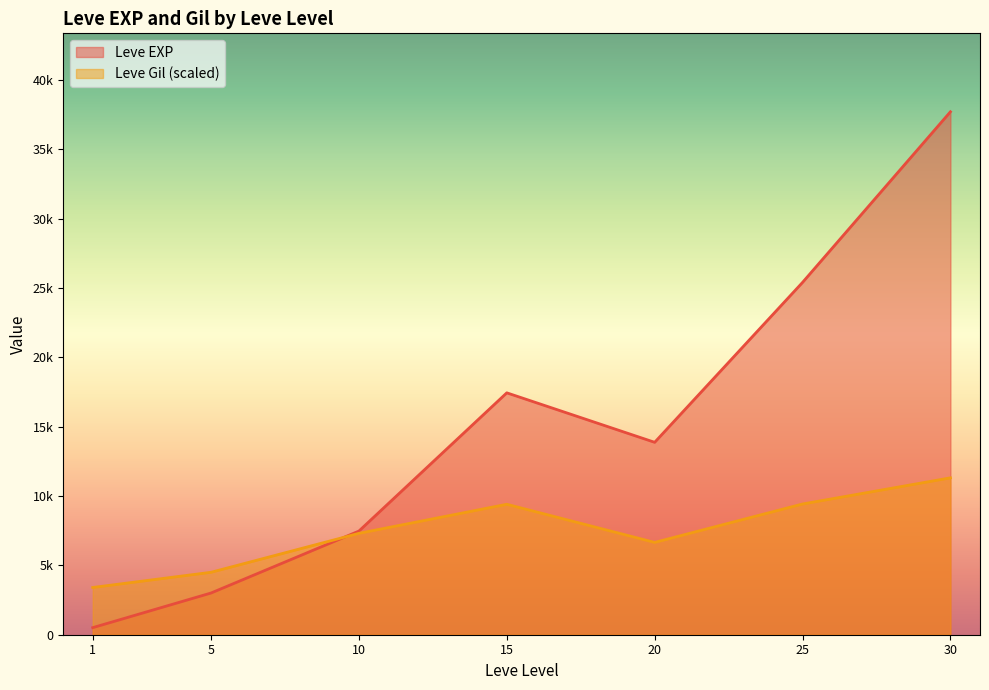

Between 5 and 15, which is larger?

15